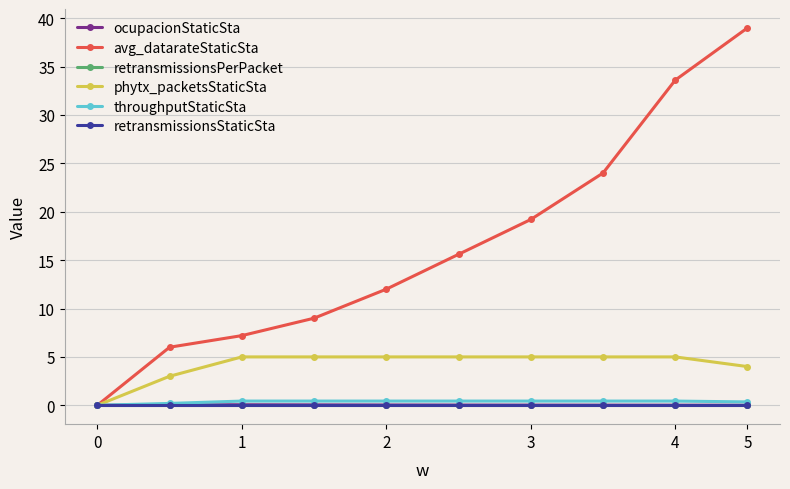

Which series has the largest total across all categories?

avg_datarateStaticSta